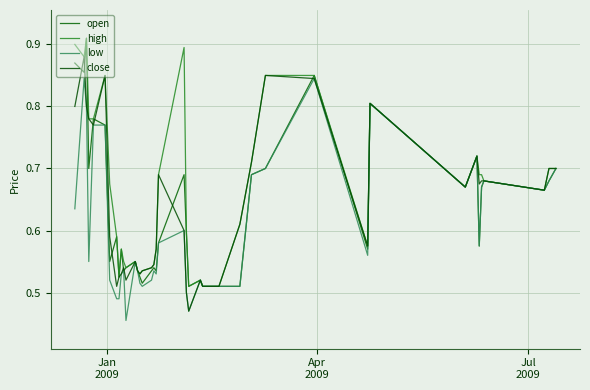

What is the minimum value for open?

0.5